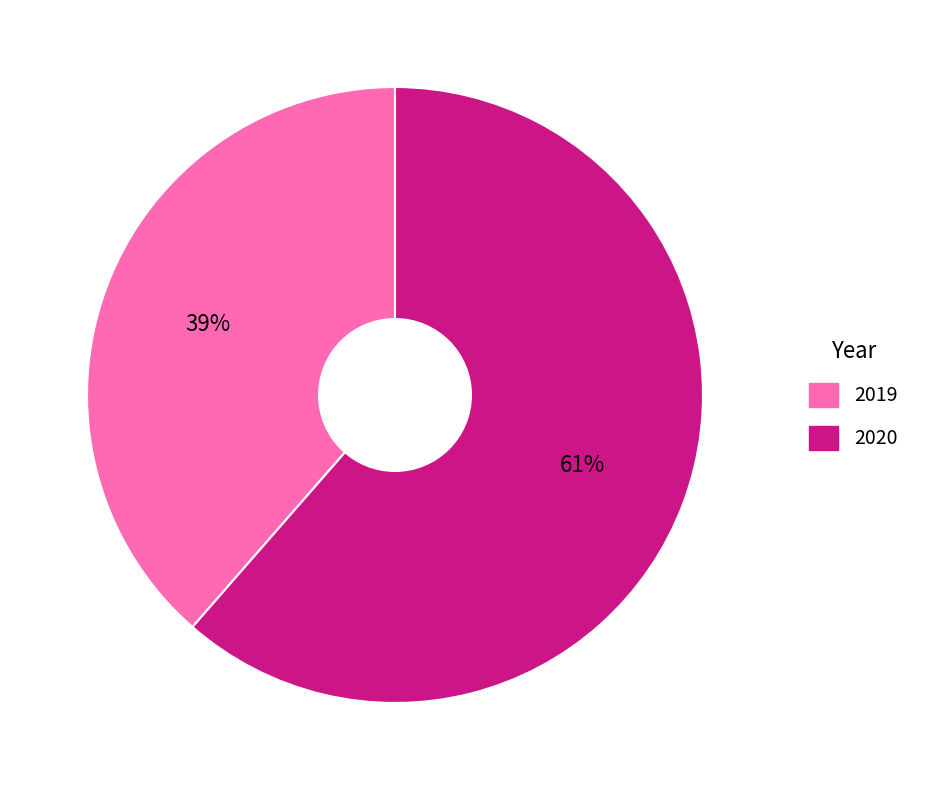

The 2020 slice represents 74% of the pie. True or false?

False